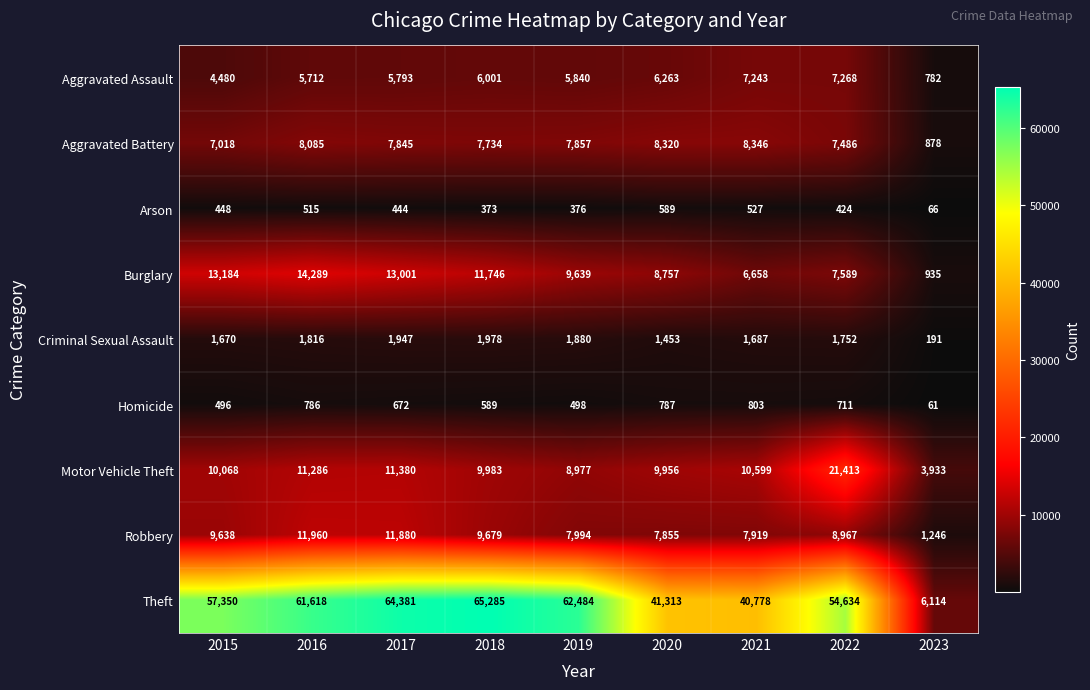

At which category is the sum across all series the highest?

2017